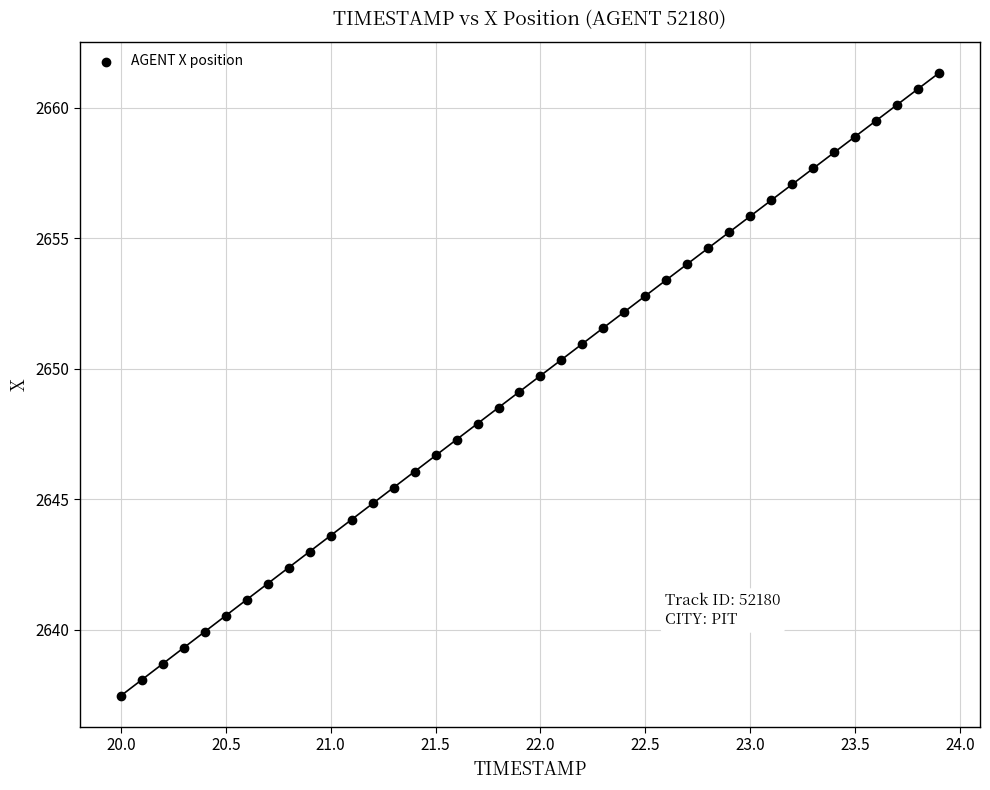

What is the range of X values (max minus min)?

3.9